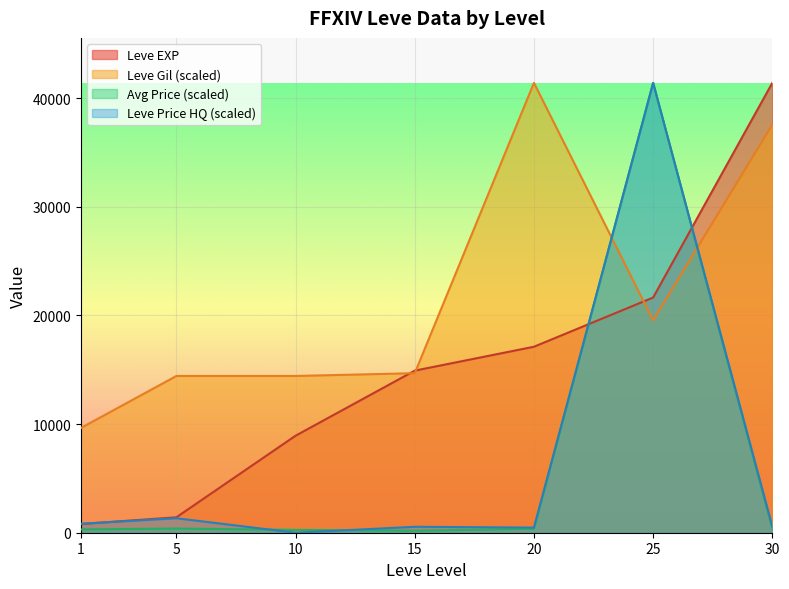

Which has a higher value, 25 or 1?

25